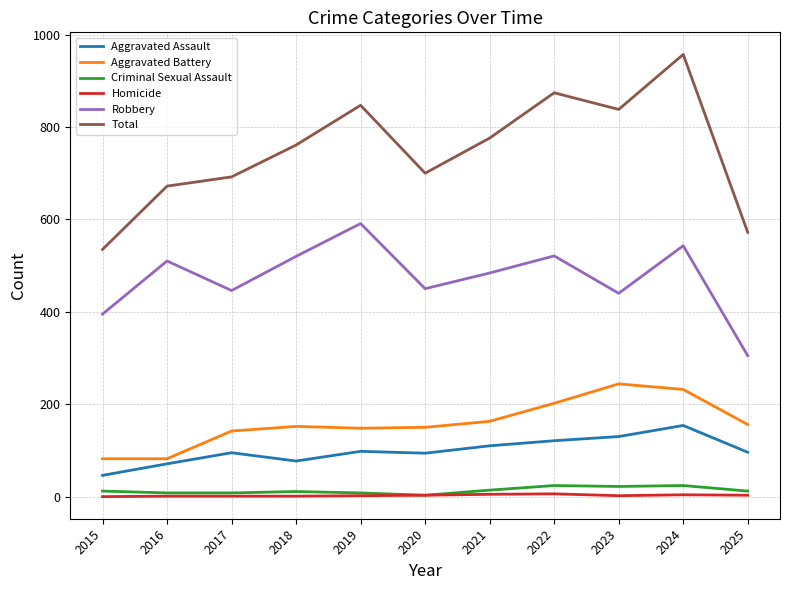

Is the value of Aggravated Assault at 2020 greater than the value of Total at 2024?

No